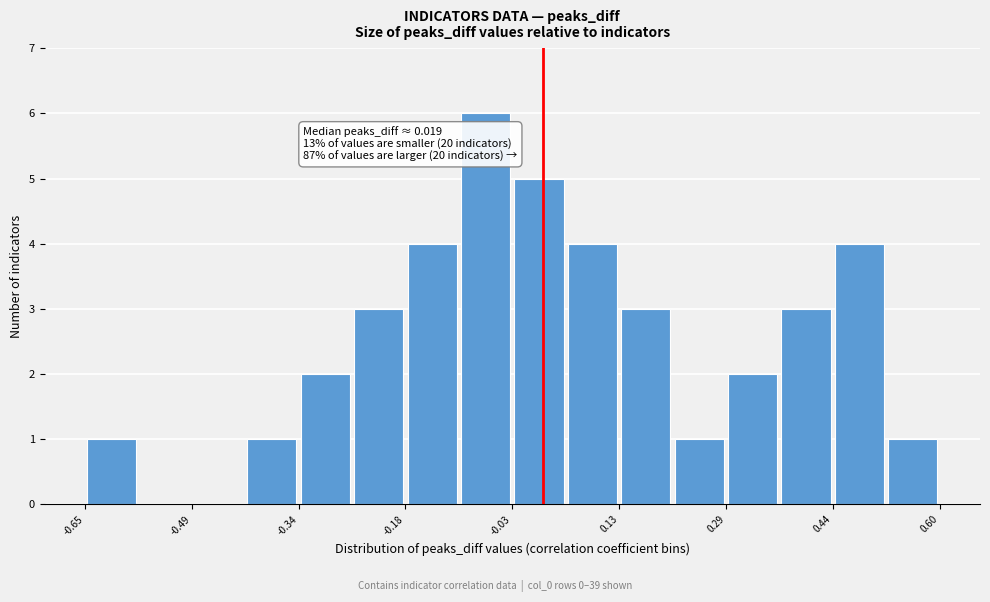

Around what value on the x-axis is the tallest bar? Give the approximate position of its centre, as read against the axis.

-0.06